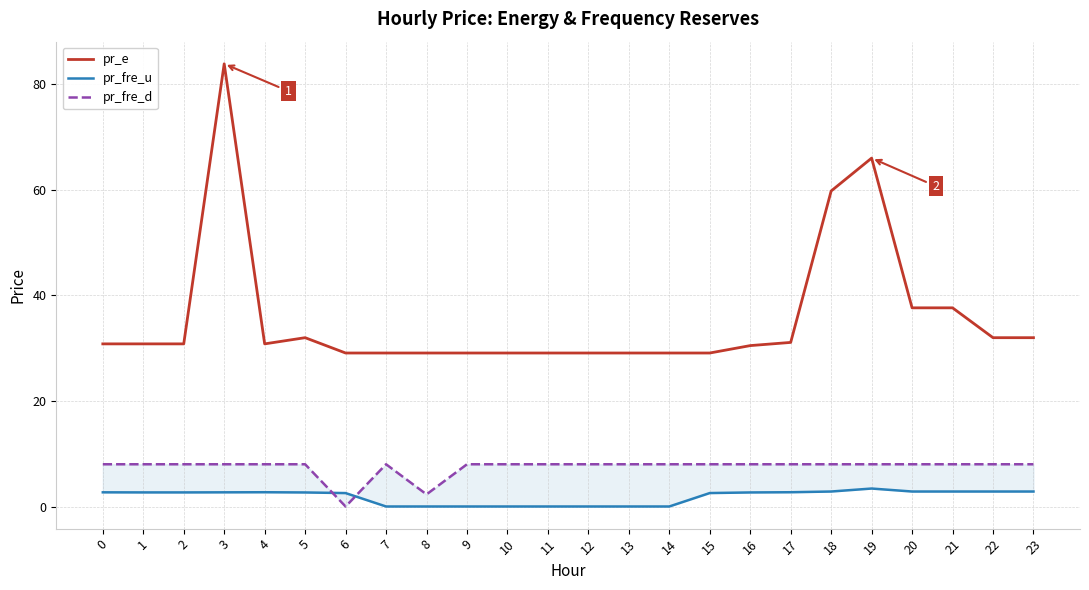

Which series changed the most between 2 and 16?

pr_e